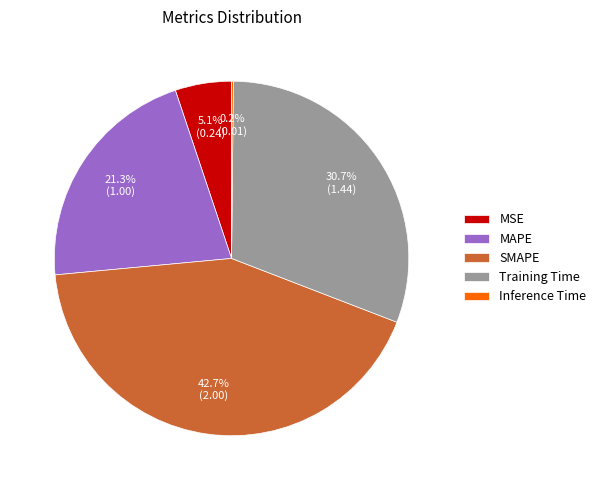

What percentage is the SMAPE slice, to the nearest percent?

43%